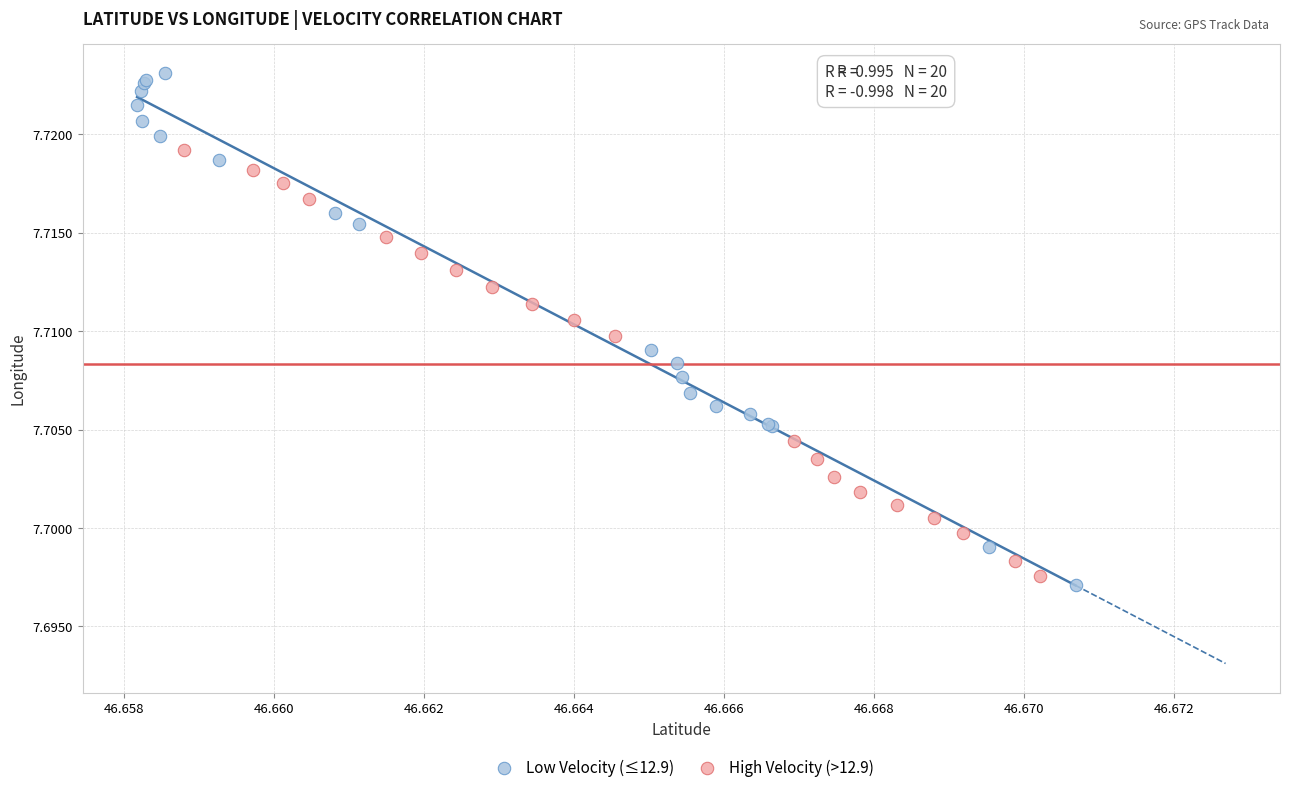

Which series has the largest Y range (max minus min)?

Low Velocity (≤12.9)